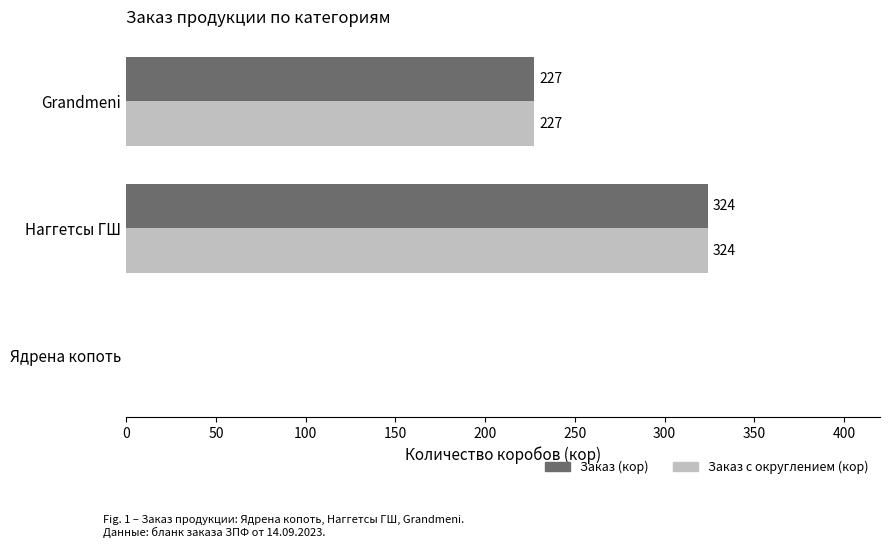

What is the sum of all Заказ с округлением (кор) values?

551